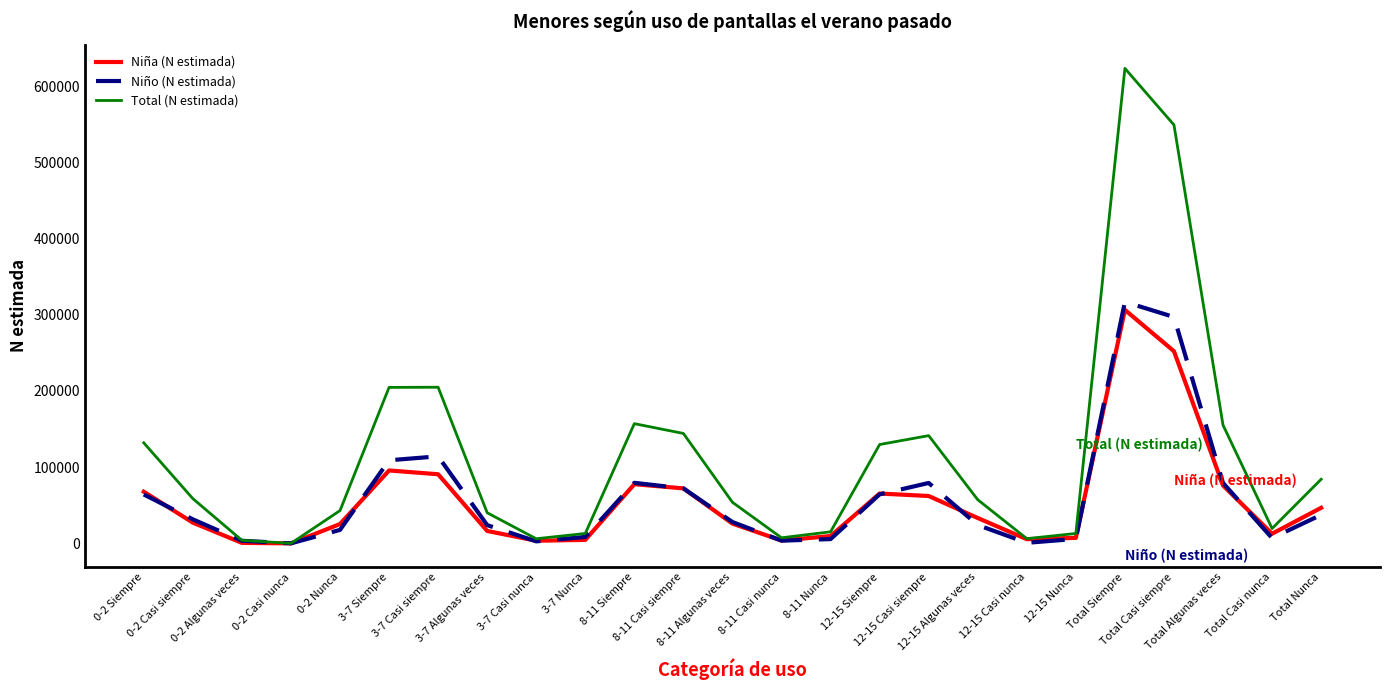

Which series has the widest spread of values?

Total (N estimada)